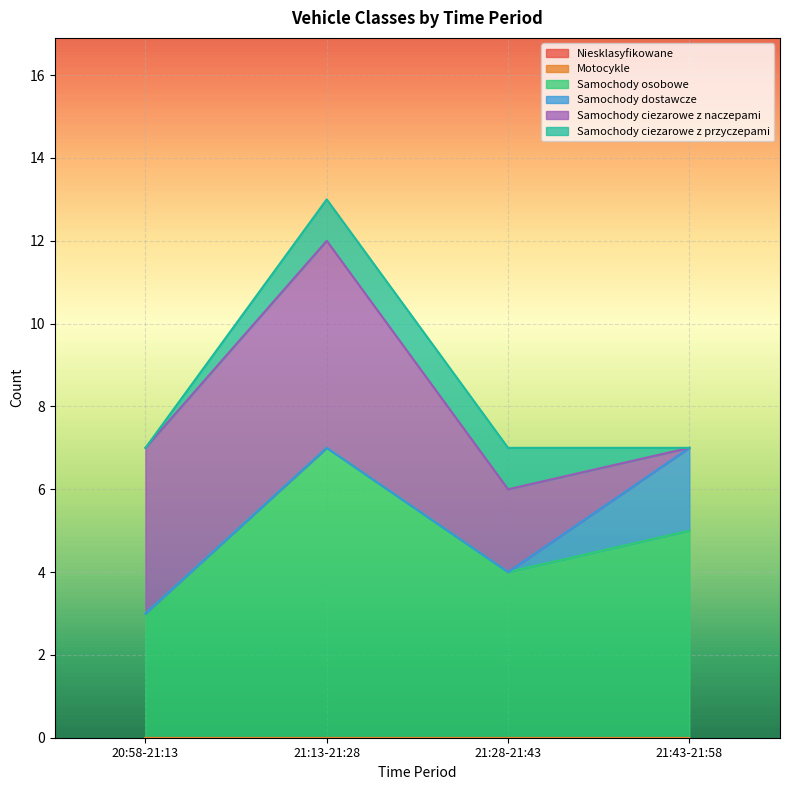

Which series changed the most between 20:58-21:13 and 21:43-21:58?

Samochody ciezarowe z naczepami